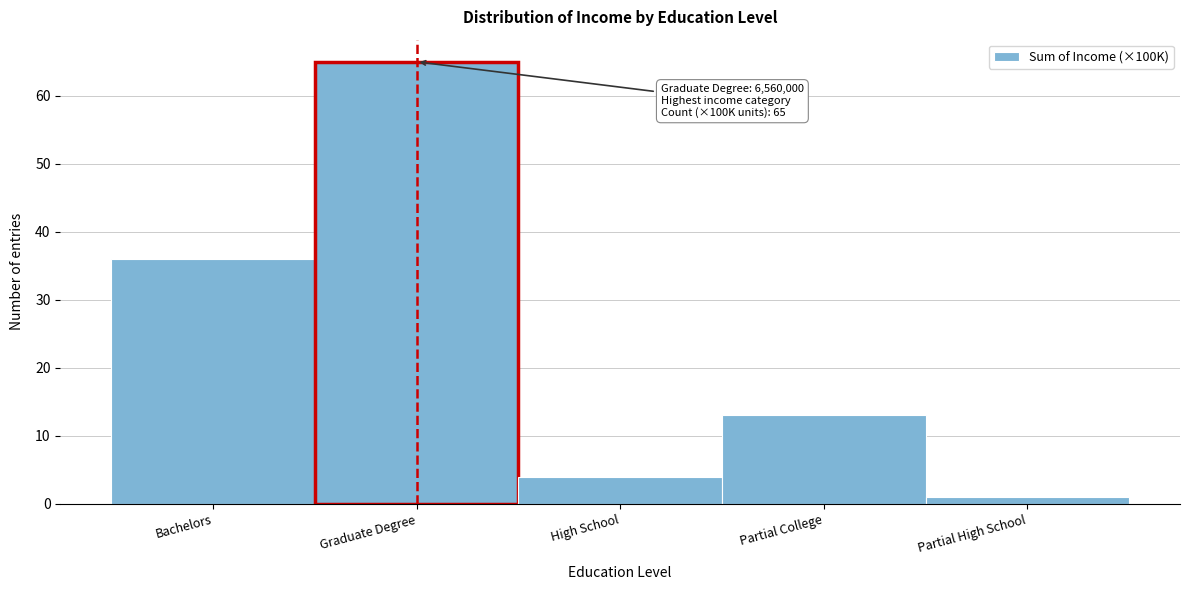

Reading left to right, extract all data points from this chart.

36	65	4	13	1